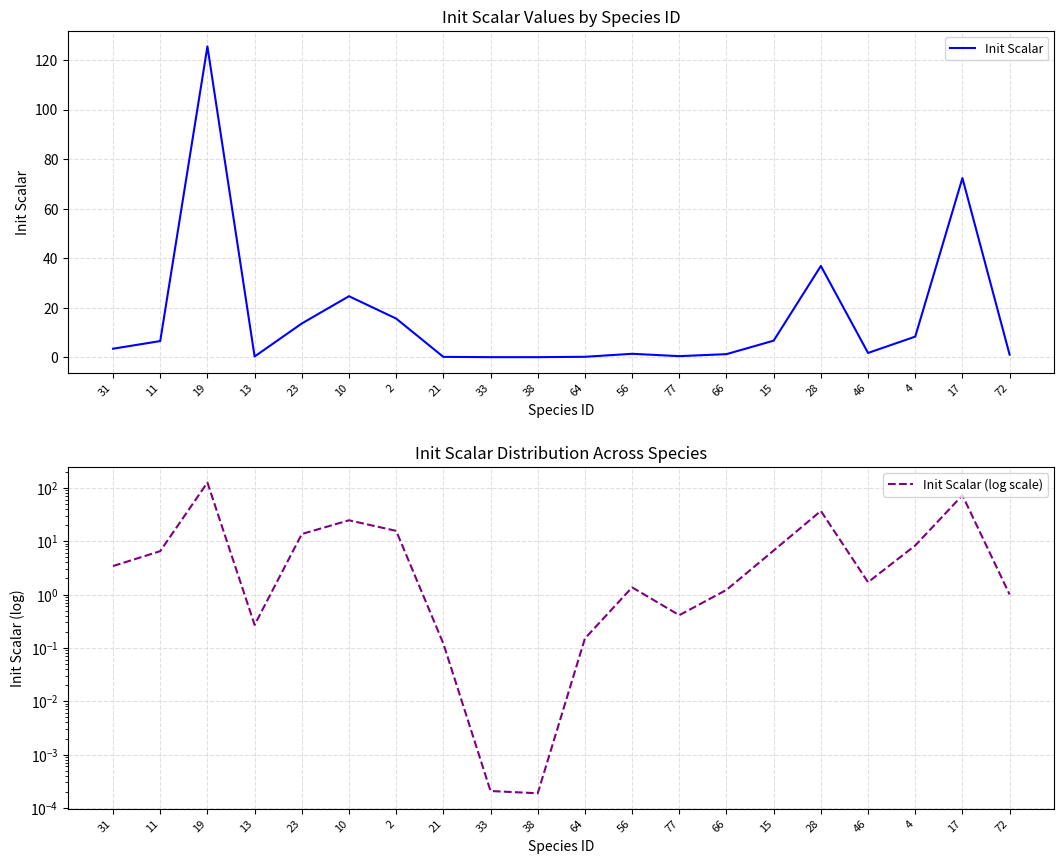

What is the label of the 17th point from the left?

46